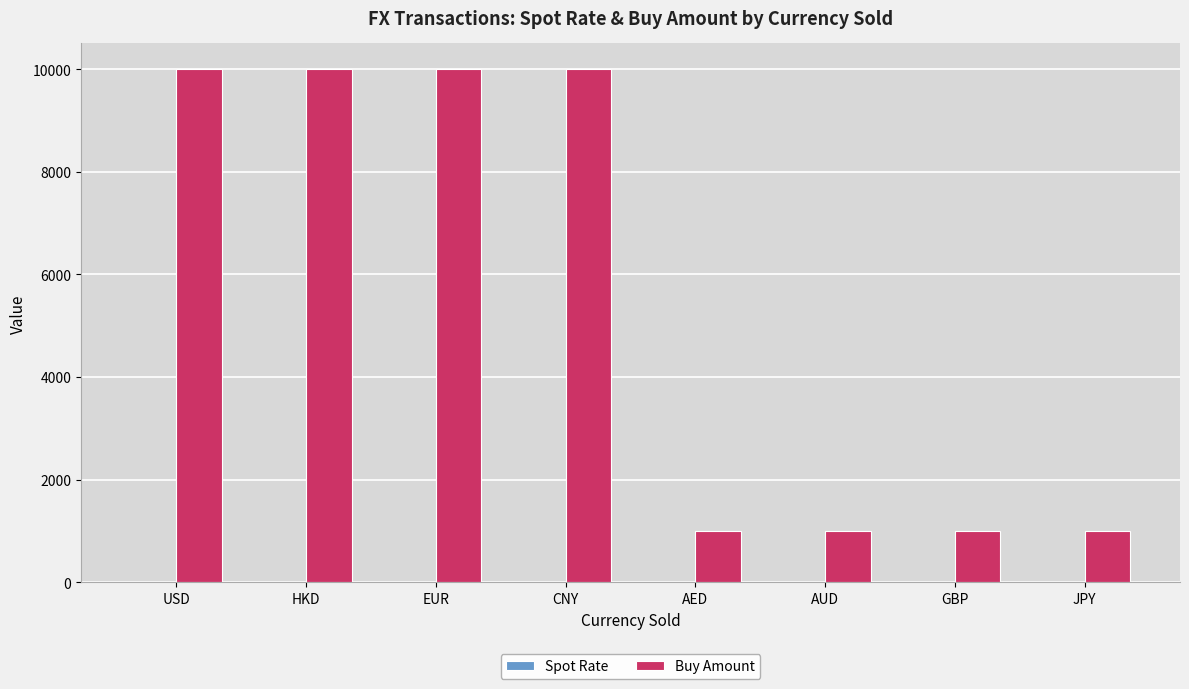

Count the number of categories in the chart.

8